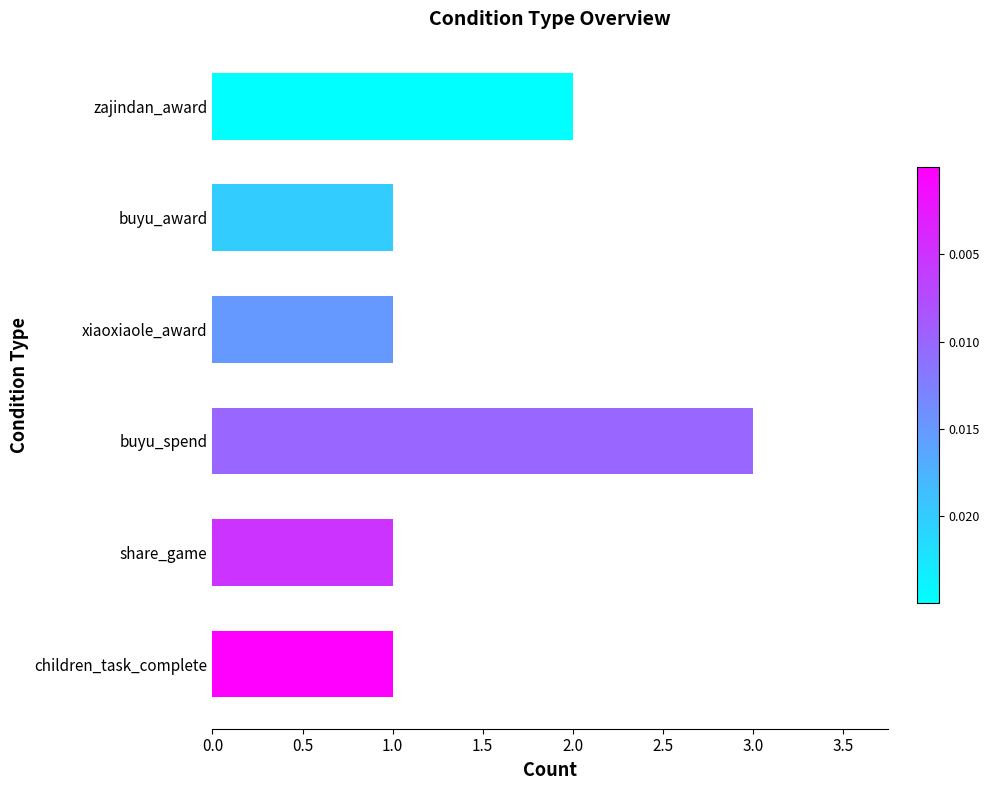

Reading top to bottom, transcribe all the data shown in this chart.

zajindan_award=2	buyu_award=1	xiaoxiaole_award=1	buyu_spend=3	share_game=1	children_task_complete=1